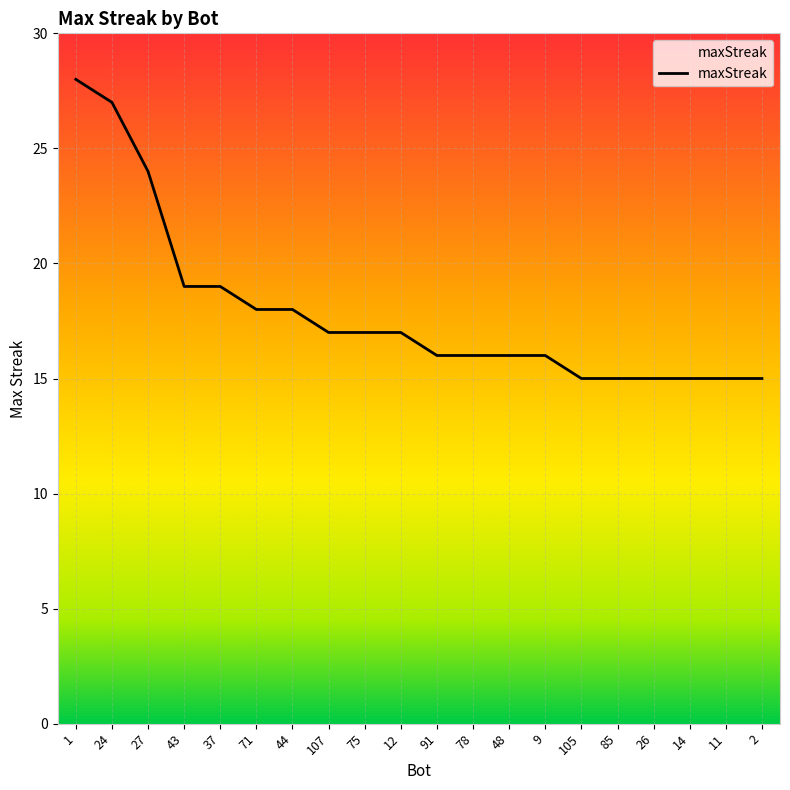

What is the maximum value shown in the chart?

28